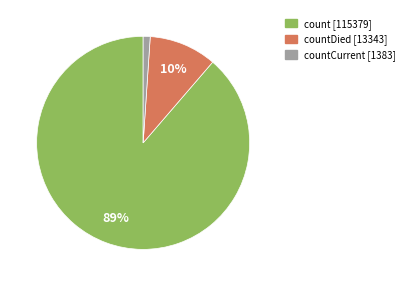

How many slices are in this pie chart?

3